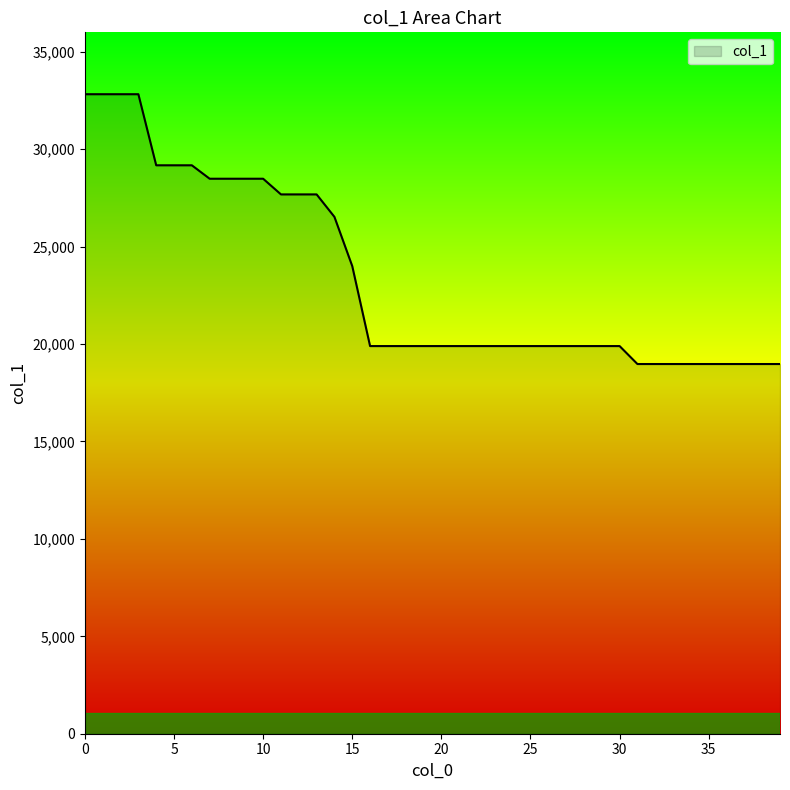

What is the difference between the maximum and minimum values?

13848.8